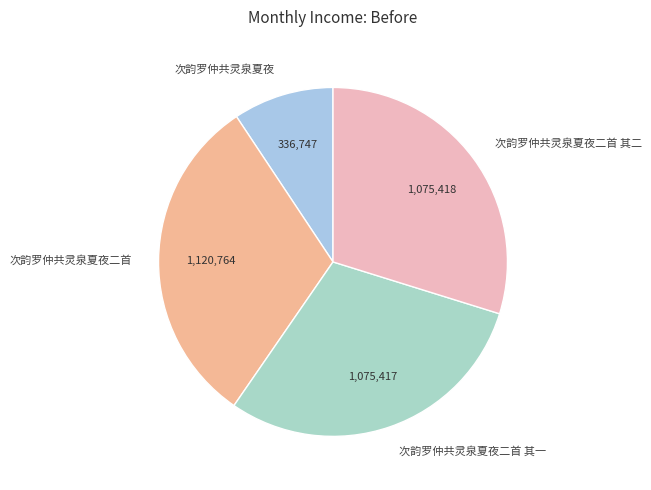

Do 次韵罗仲共灵泉夏夜二首 and 次韵罗仲共灵泉夏夜二首 其二 together represent more than half of the pie?

Yes